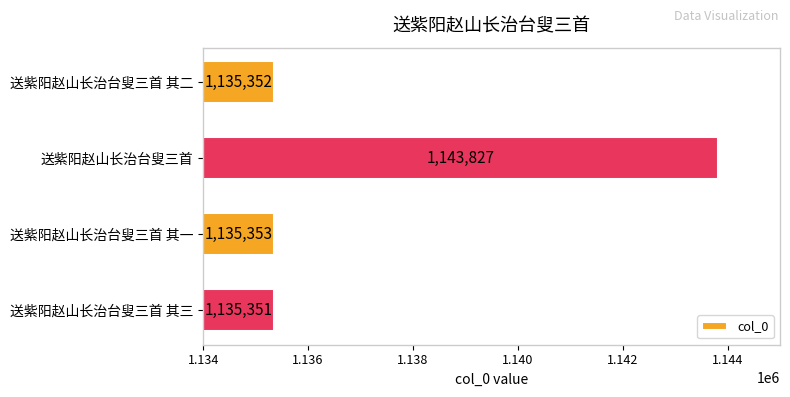

True or false: the data shows 239697 at 送紫阳赵山长治台叟三首 其二.

False